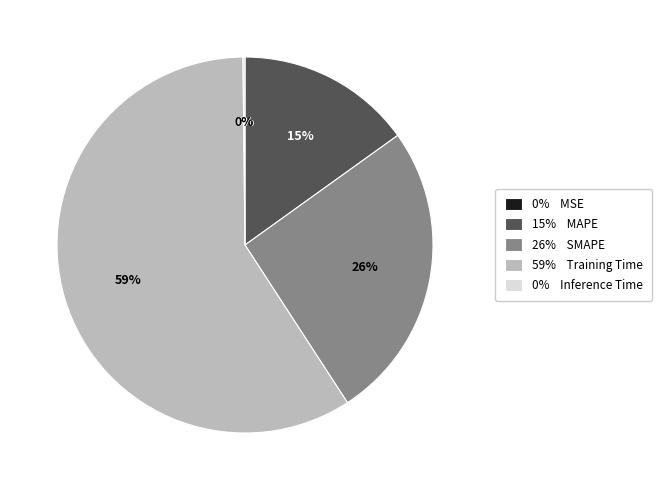

Is there a majority slice in this chart?

Yes